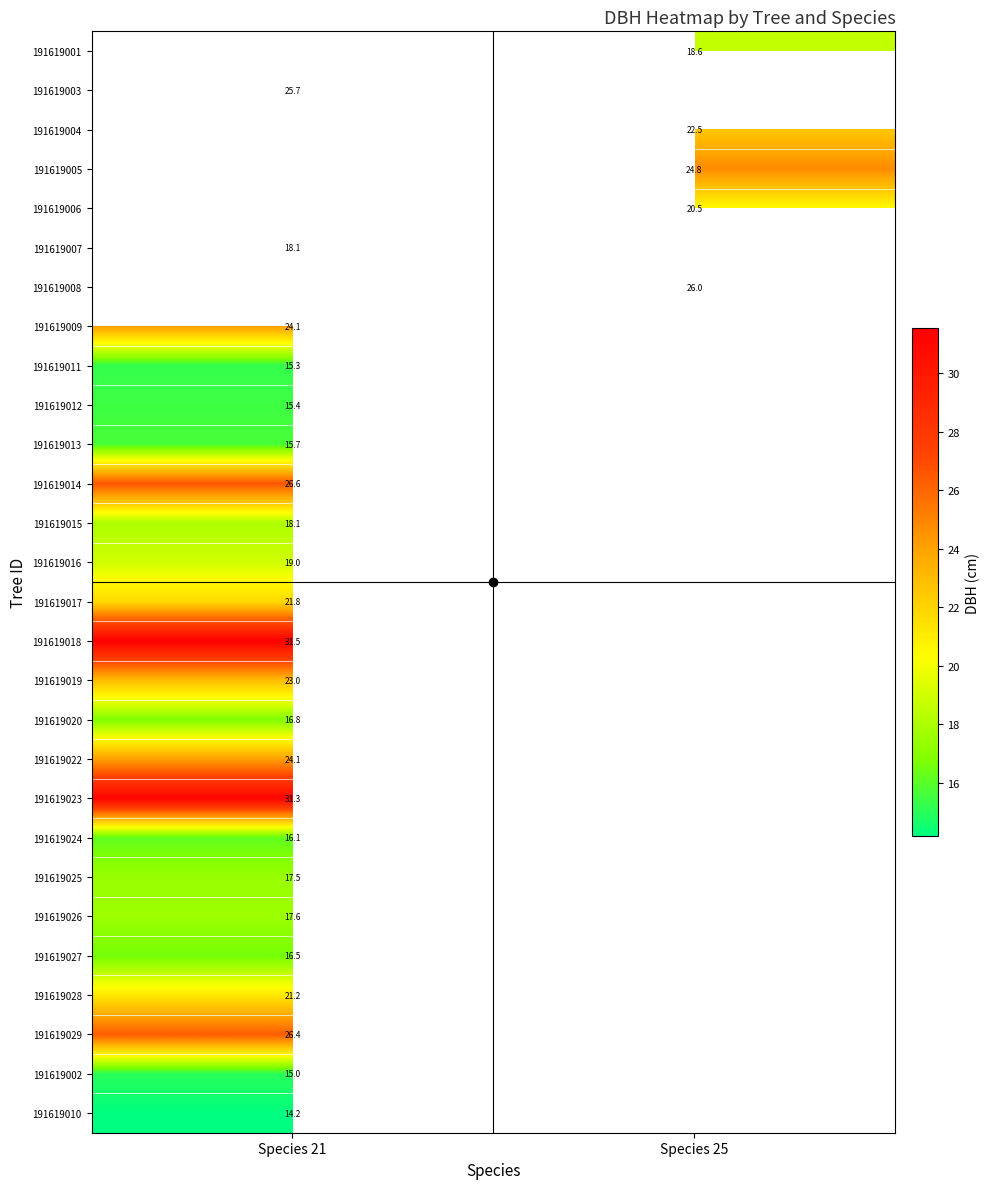

The value of 191619020 at Species 21 is 7.7. True or false?

False